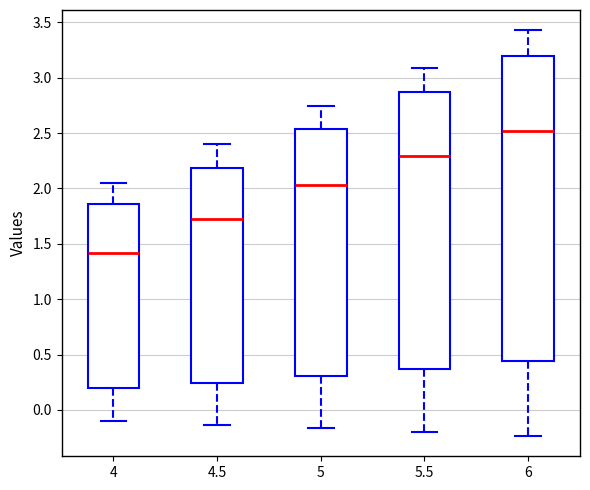

Which box has the highest median line?

6